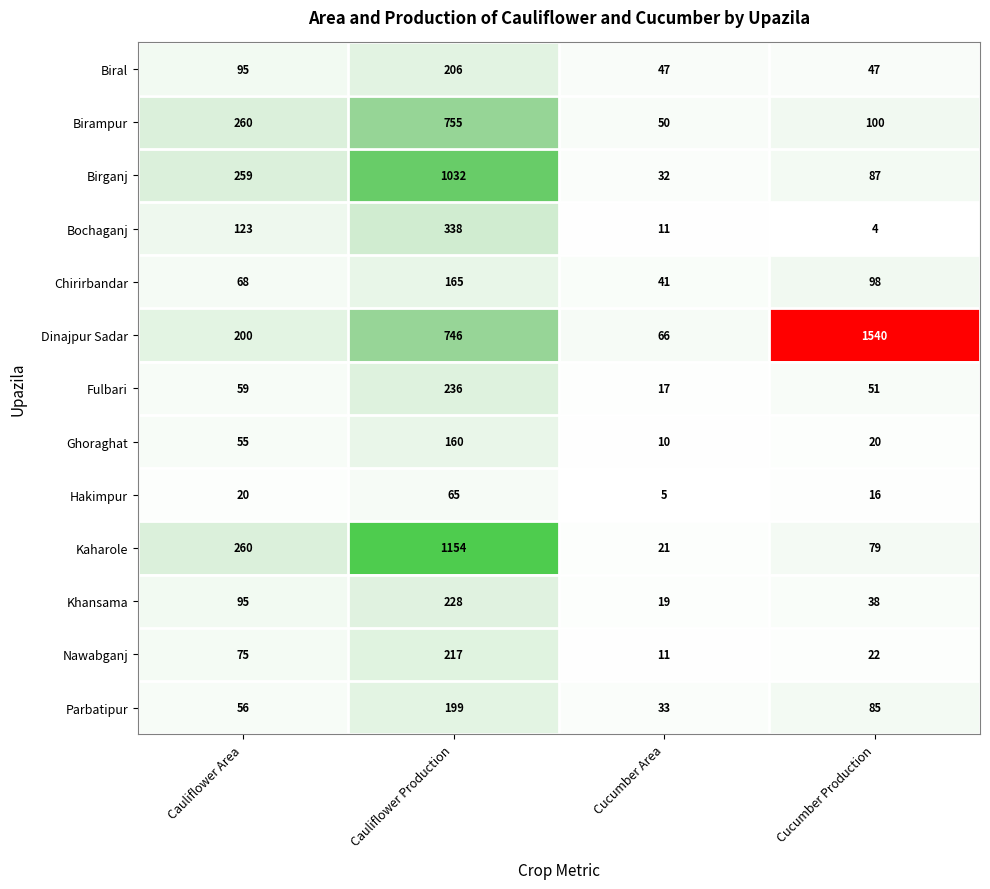

Is it true that Kaharole equals 21 at Cucumber Area?

True